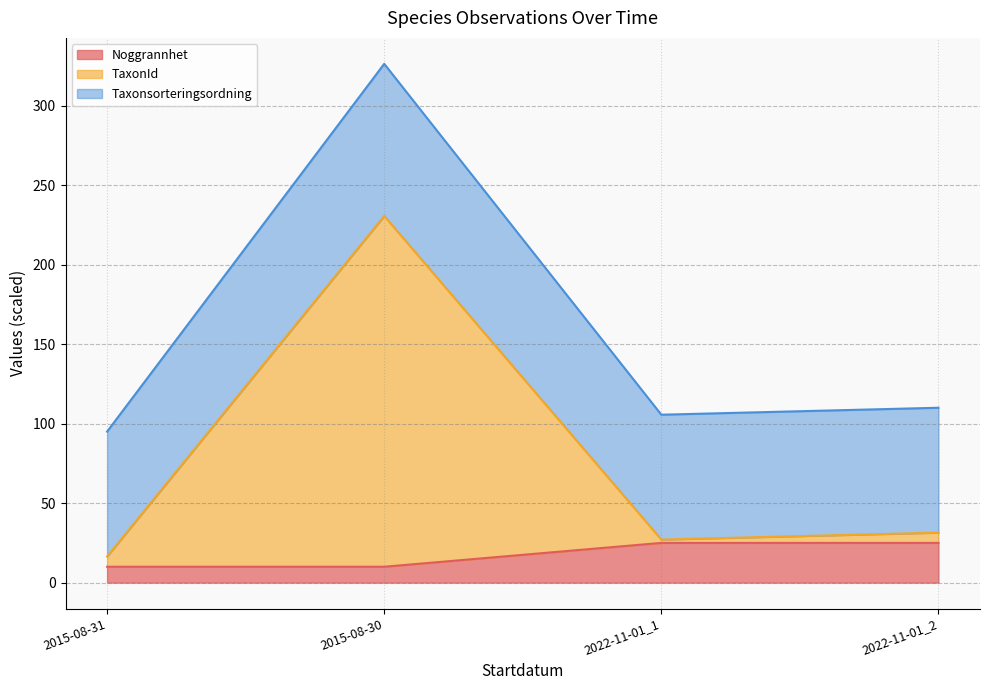

True or false: TaxonId and Noggrannhet cross at least once.

False